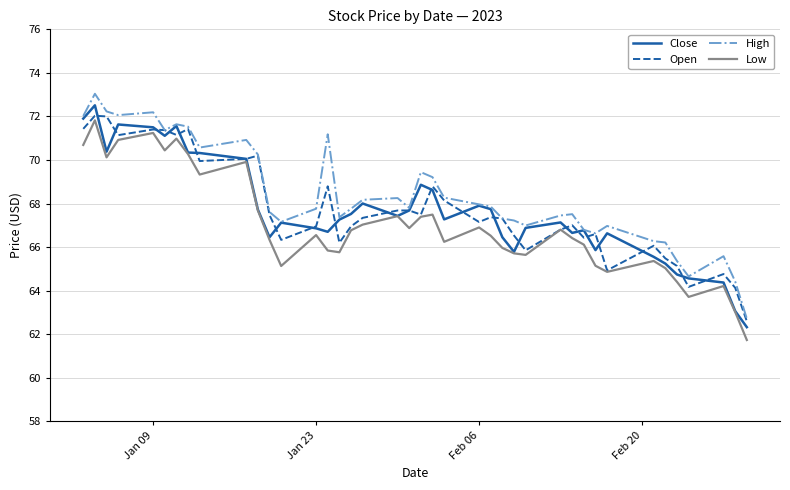

How many lines are shown in the chart?

4